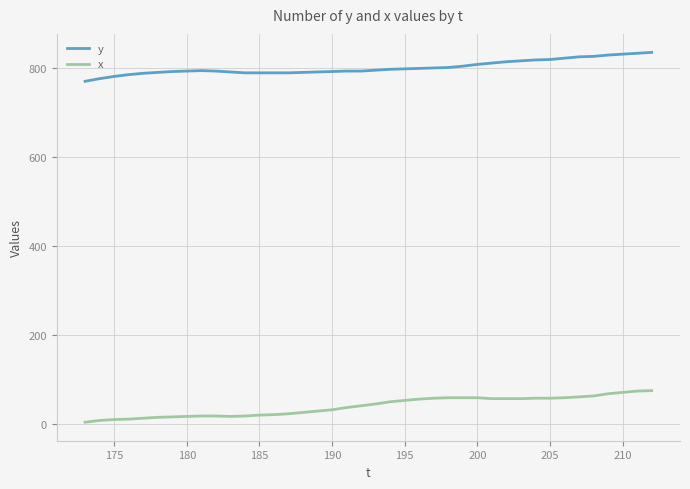

Which series has the largest range (max minus min)?

x